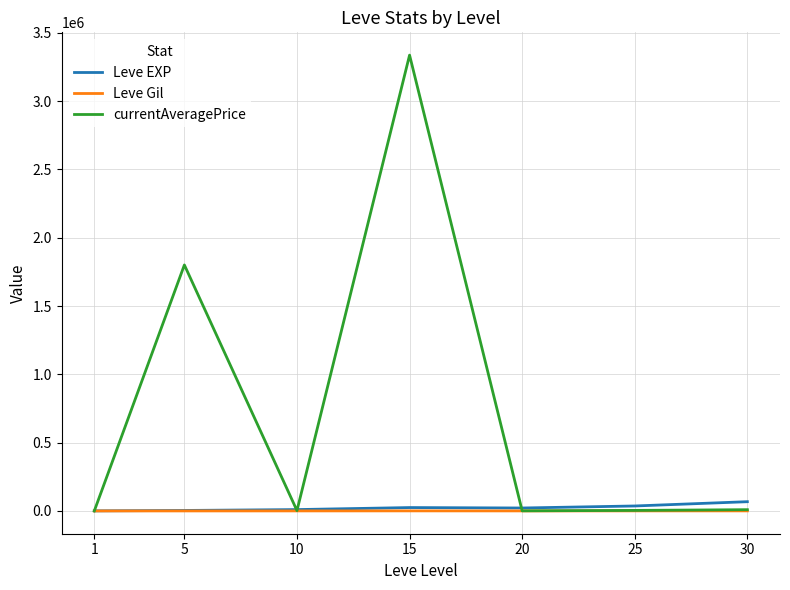

Which category has the highest value across all series?

15